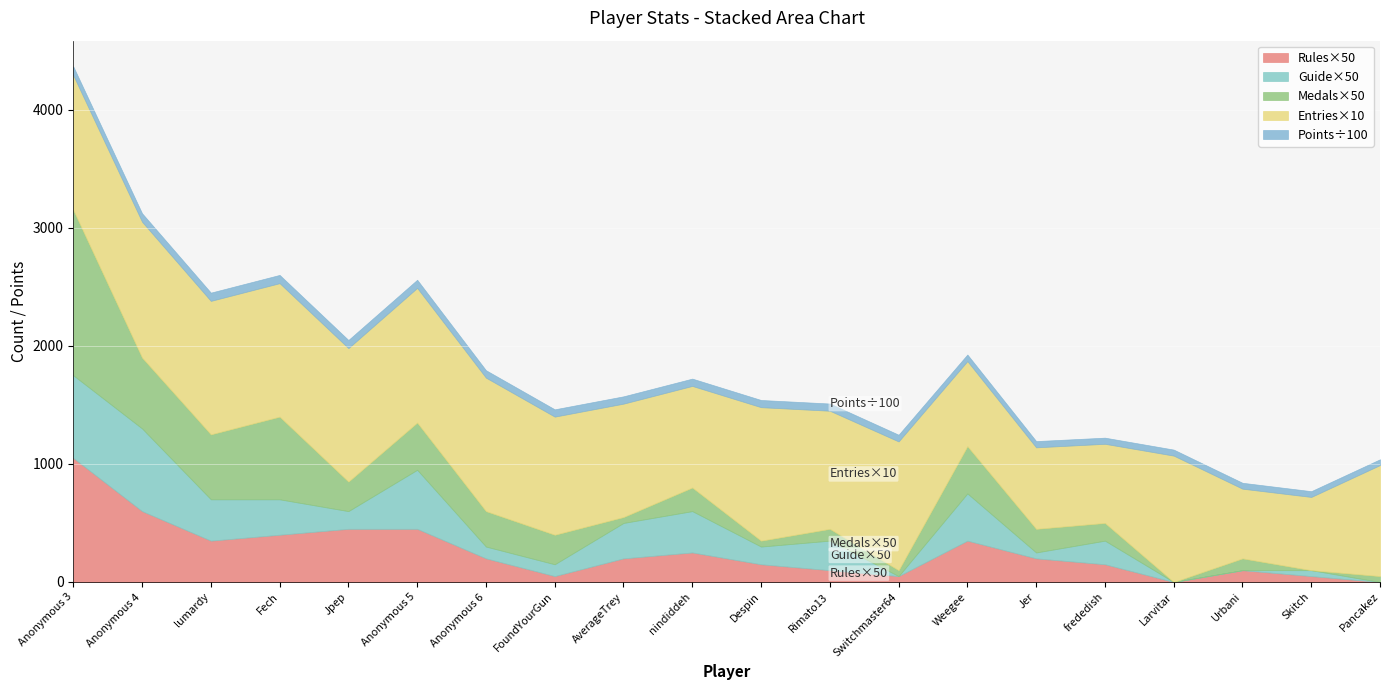

True or false: Medals and Rules cross at least once.

True